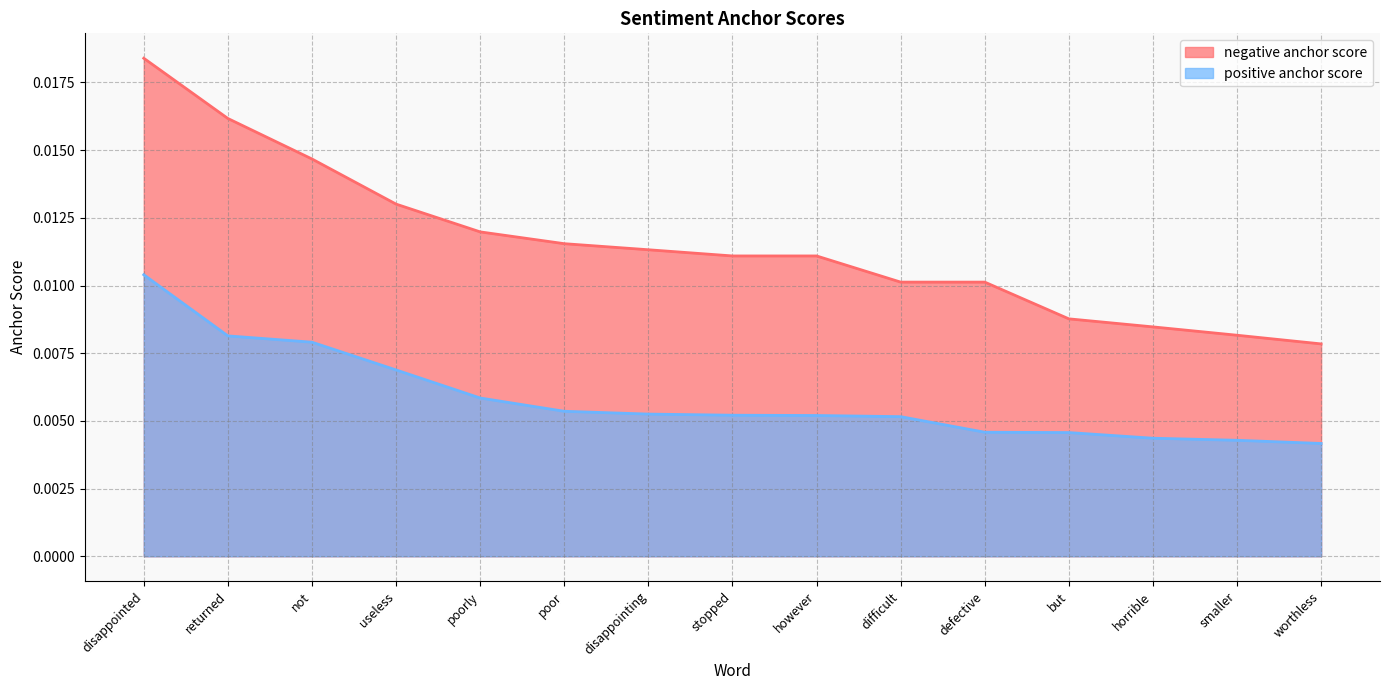

True or false: positive anchor score and negative anchor score cross at least once.

False